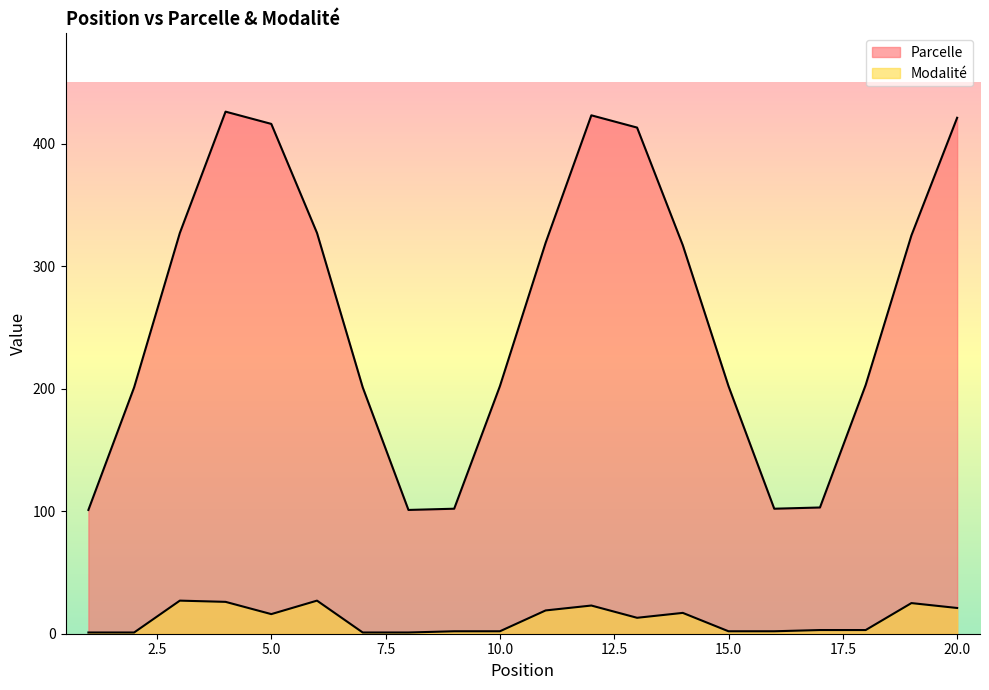

Reading left to right, transcribe all the data shown in this chart.

Parcelle: 101	201	327	426	416	327	201	101	102	202	319	423	413	317	202	102	103	203	325	421
Modalité: 1	1	27	26	16	27	1	1	2	2	19	23	13	17	2	2	3	3	25	21